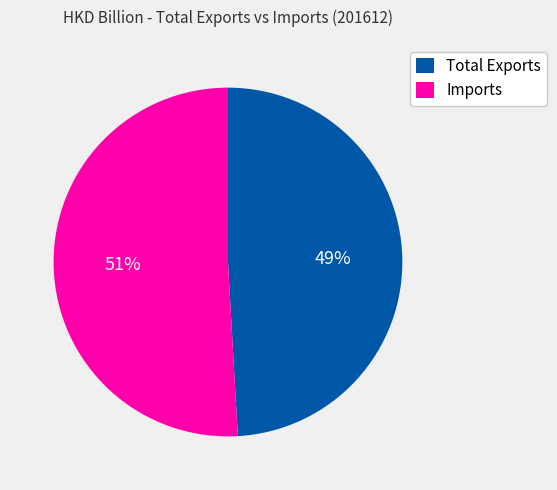

Does Imports represent more than half of the total?

Yes